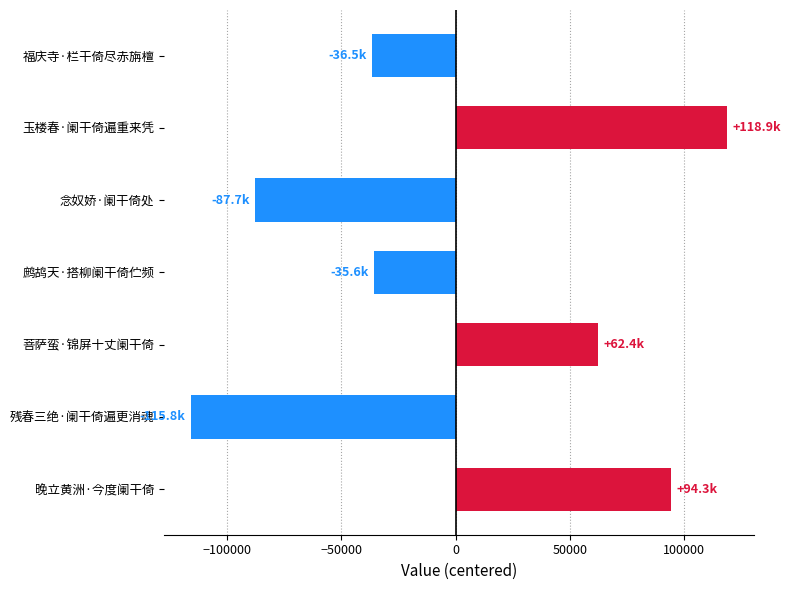

How many series are shown in this chart?

1